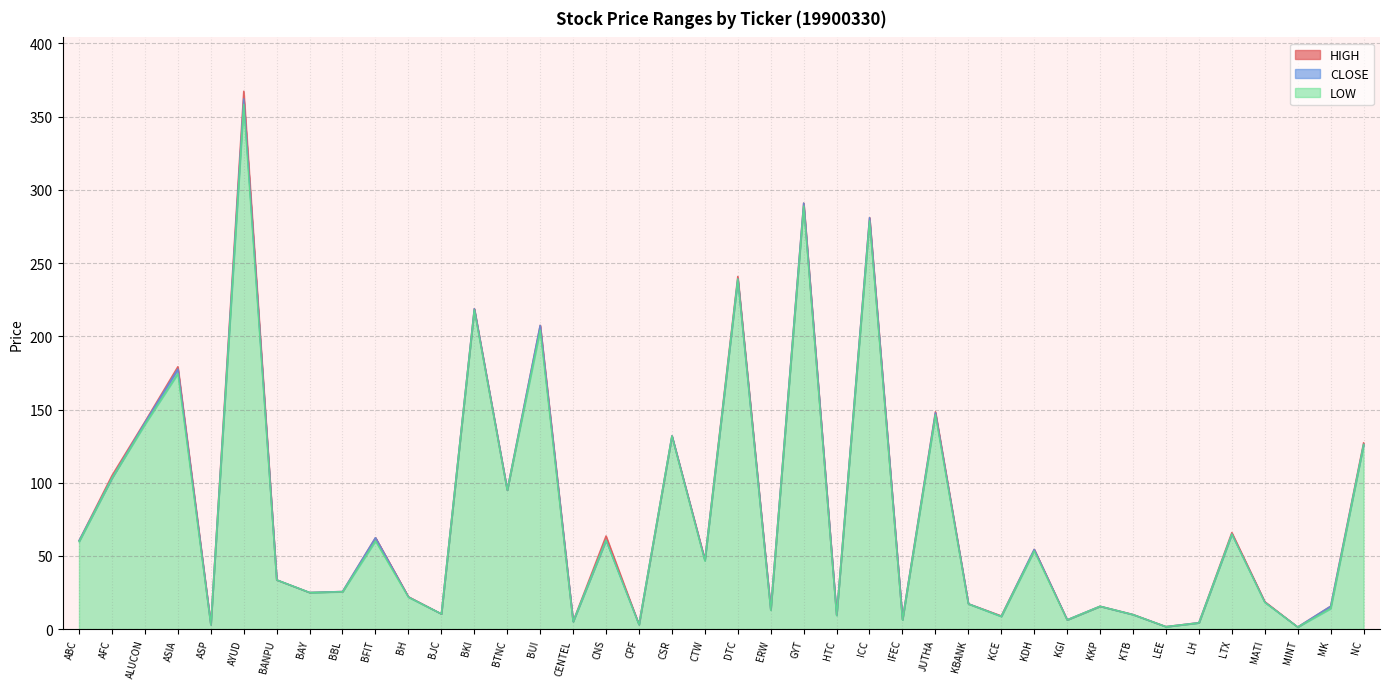

Which series changed the most between MINT and MK?

HIGH